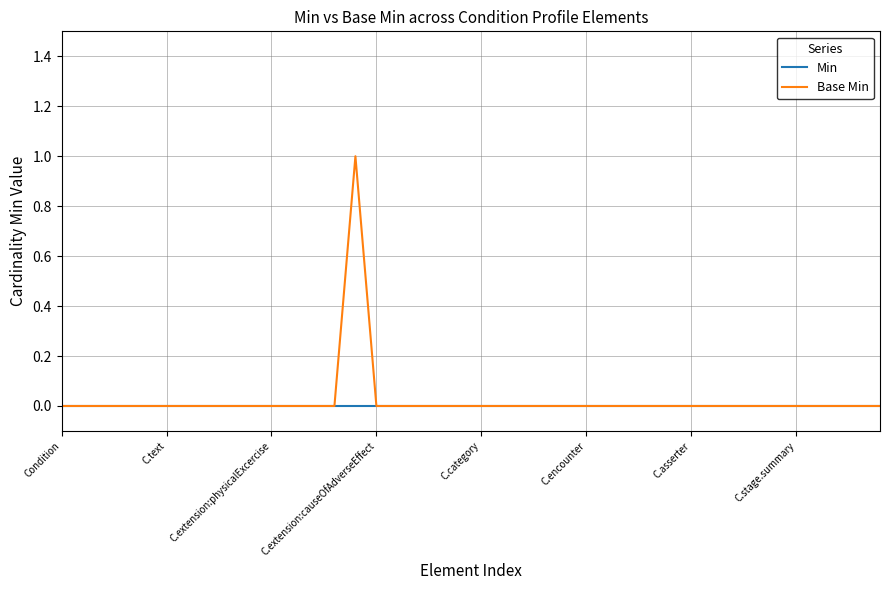

Which series has the widest spread of values?

Base Min